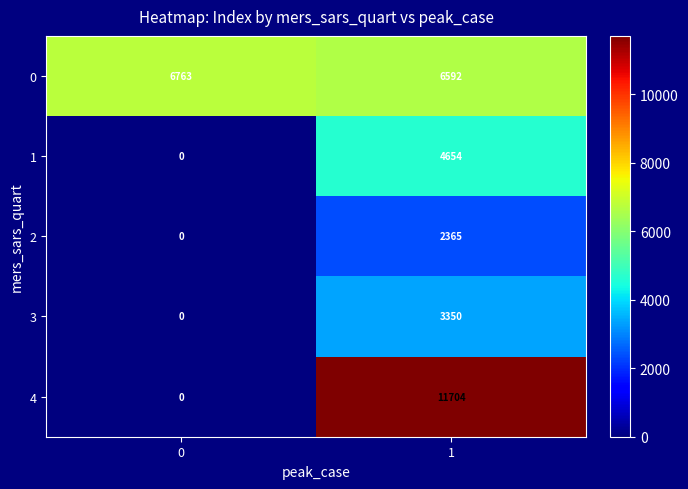

Reading left to right, extract all data points from this chart.

0: 6763	6592
1: 0	4654
2: 0	2365
3: 0	3350
4: 0	11704